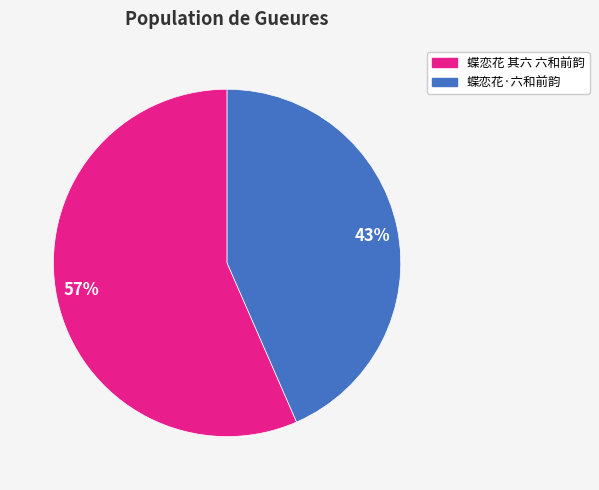

Rank the categories by value from lowest to highest.

43%, 57%